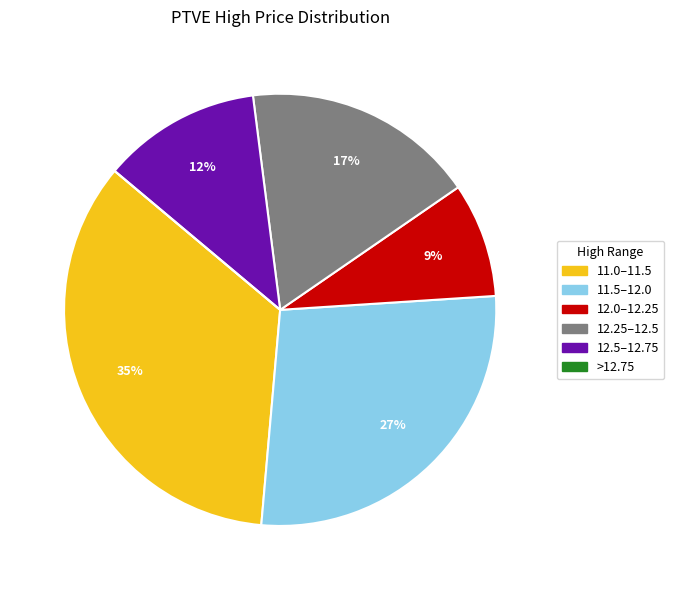

Which category has the biggest portion of the pie?

11.0–11.5